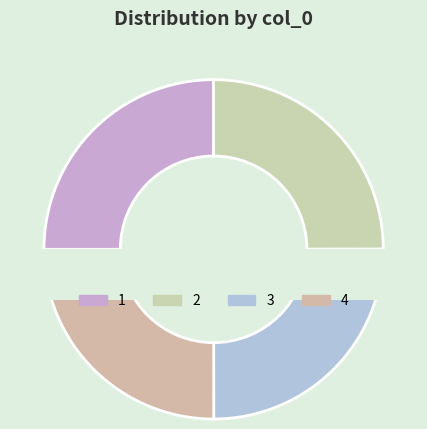

How many segments does this pie chart have?

4